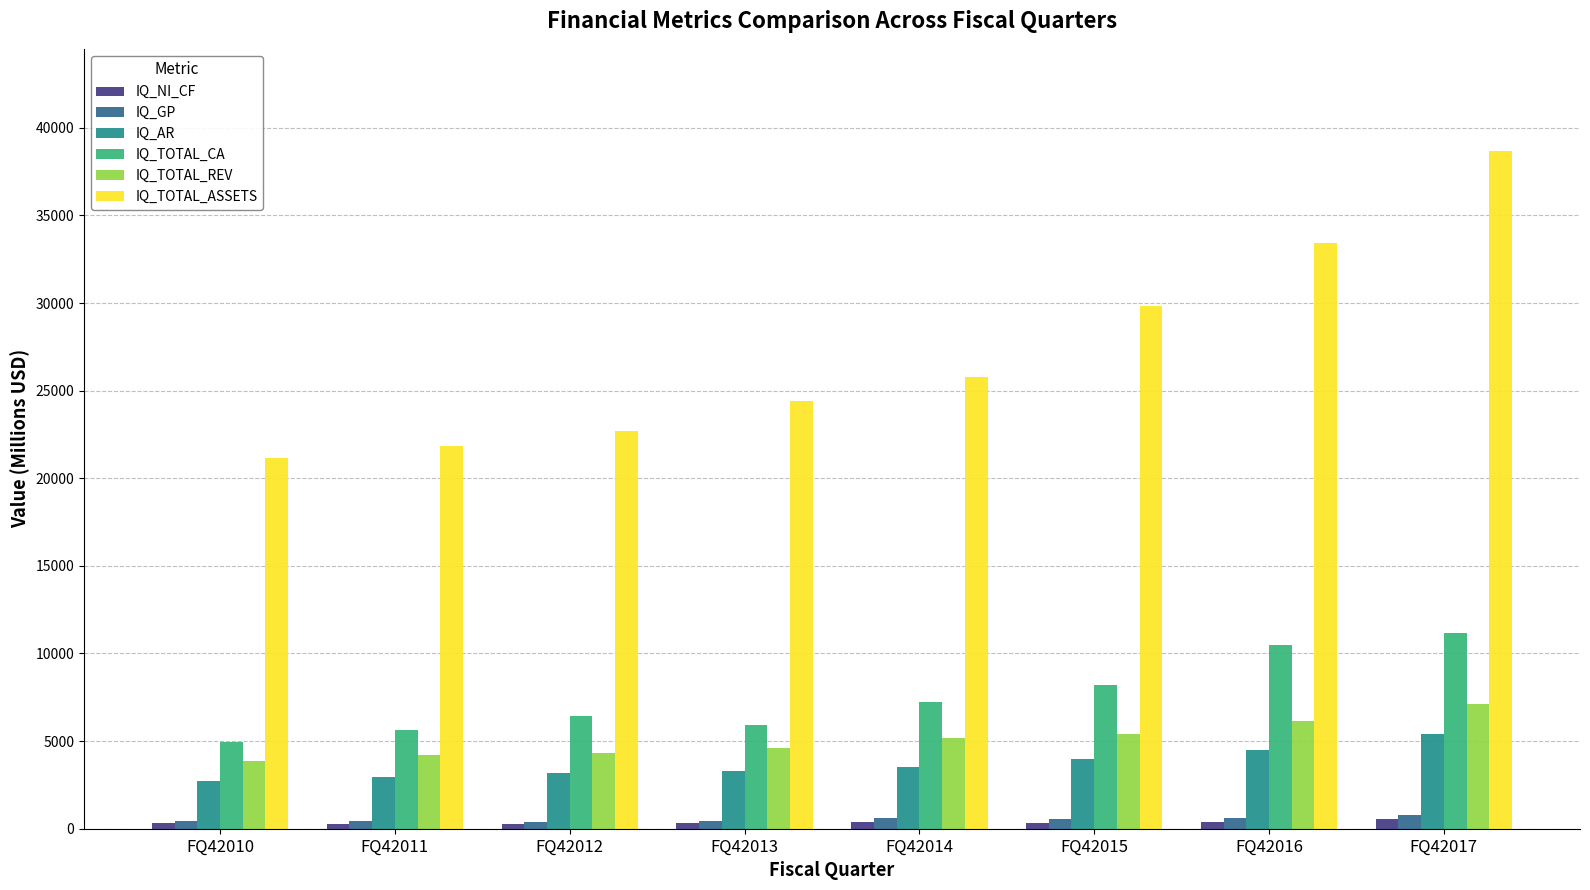

How many groups of bars are there?

8